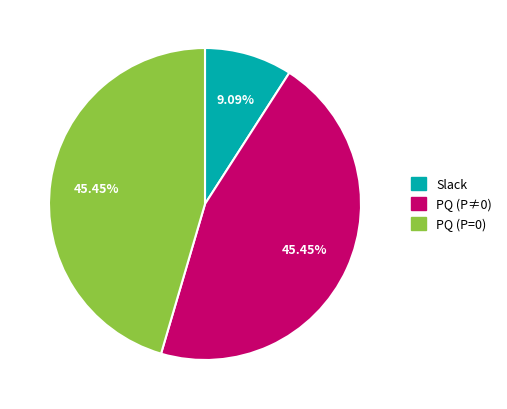

Is the sum of Slack and PQ (P≠0) greater than half?

Yes